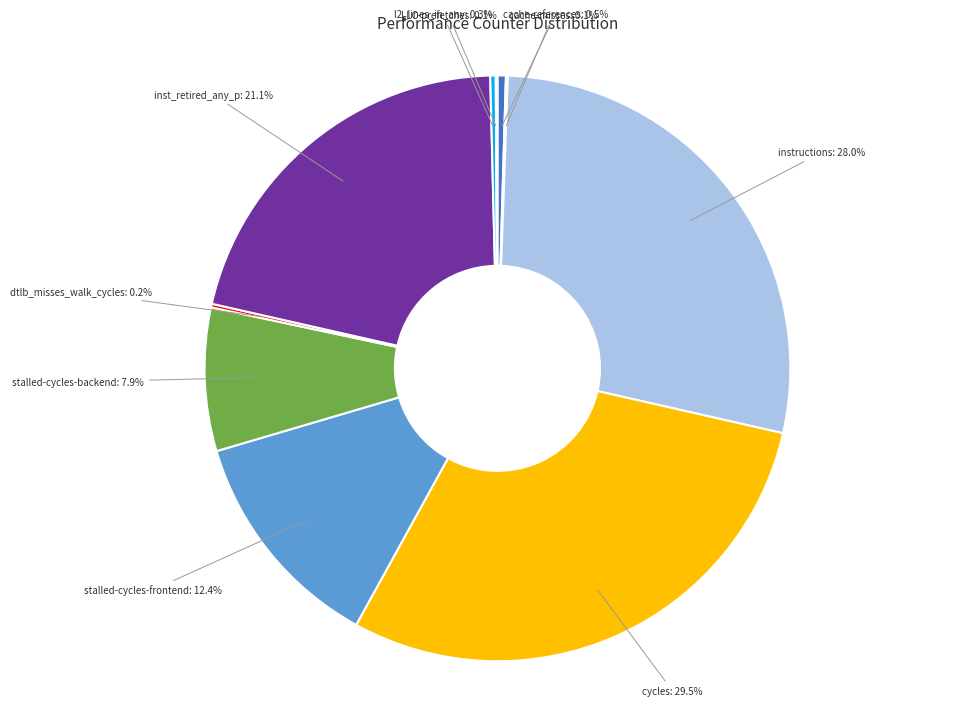

Is it true that inst_retired_any_p is 21% of the pie?

True